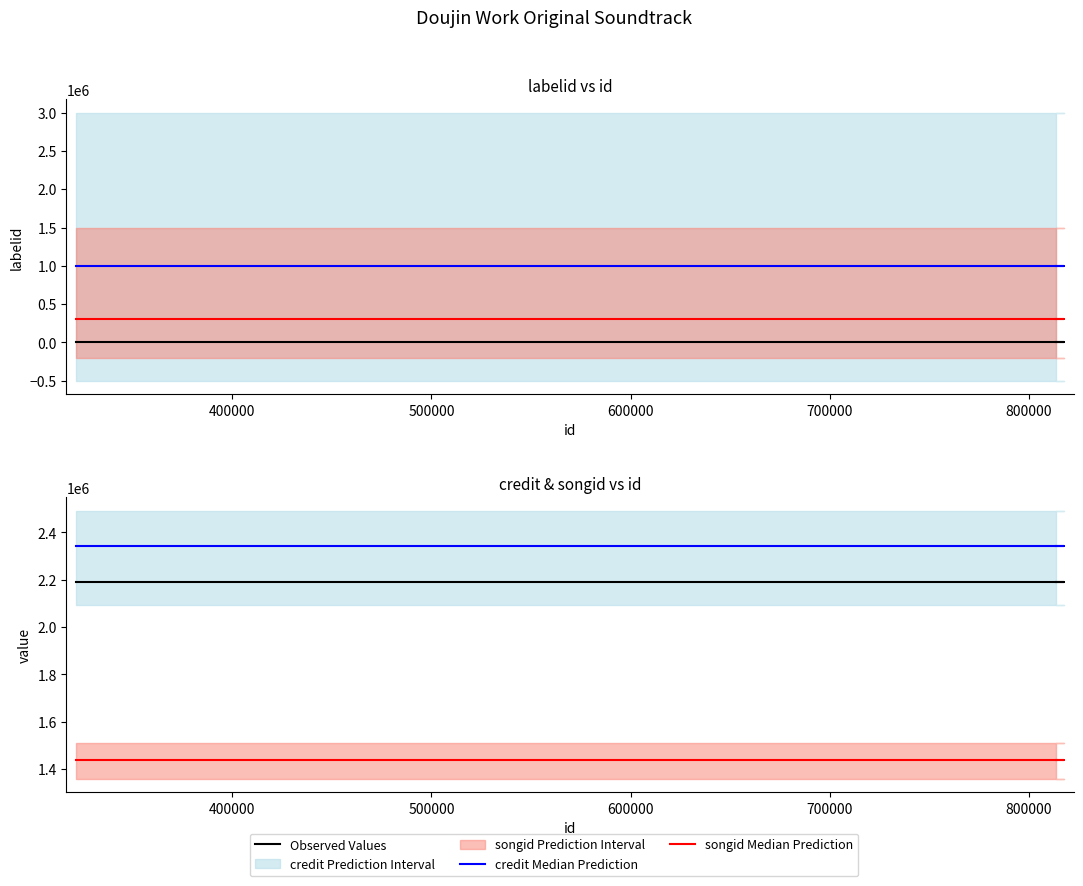

True or false: songid Median Prediction and credit Median Prediction intersect in this chart.

False